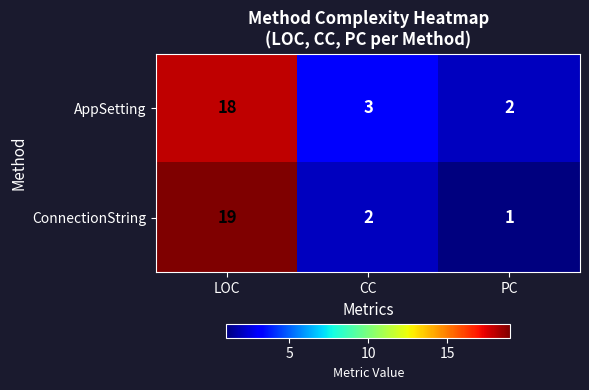

At which label is AppSetting closest to 10?

CC